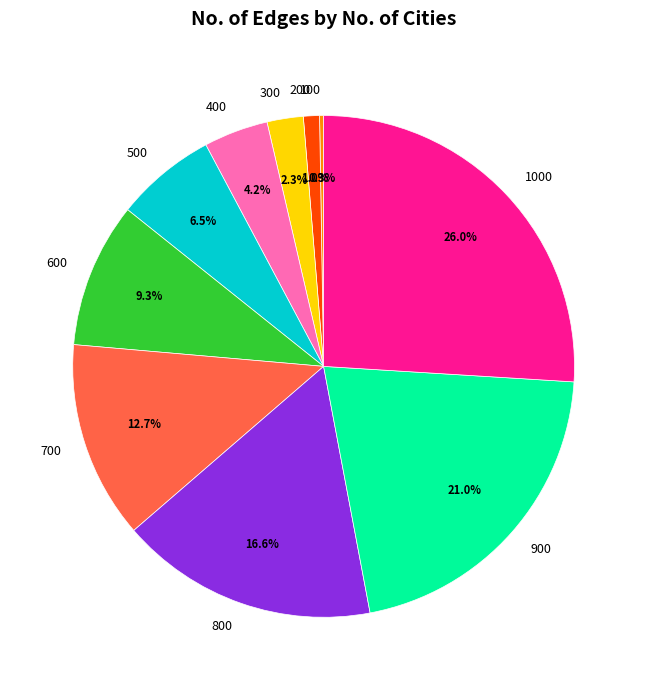

What percentage do 300 and 500 together represent?

8.8%